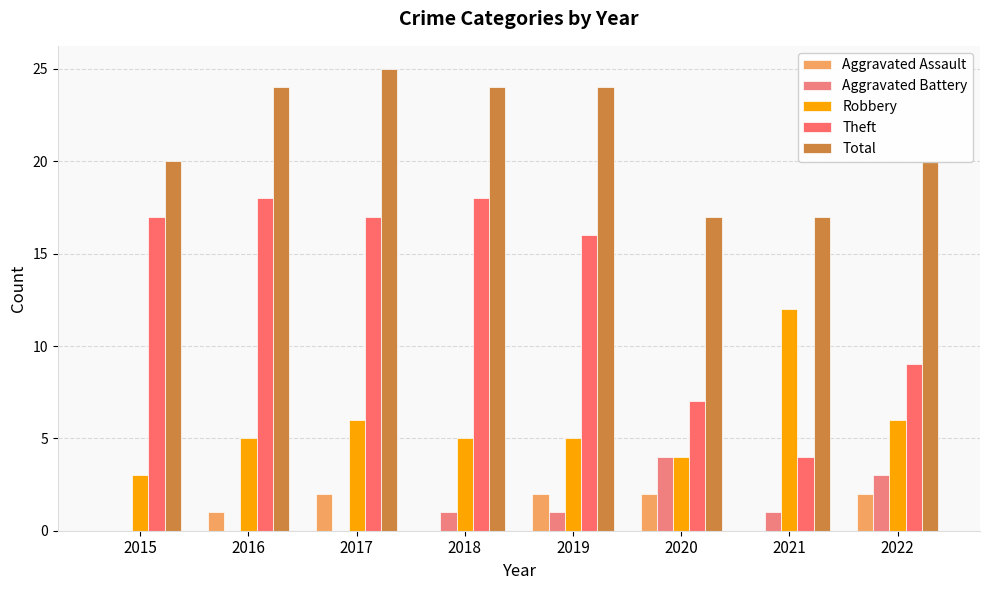

Count the number of categories in the chart.

8